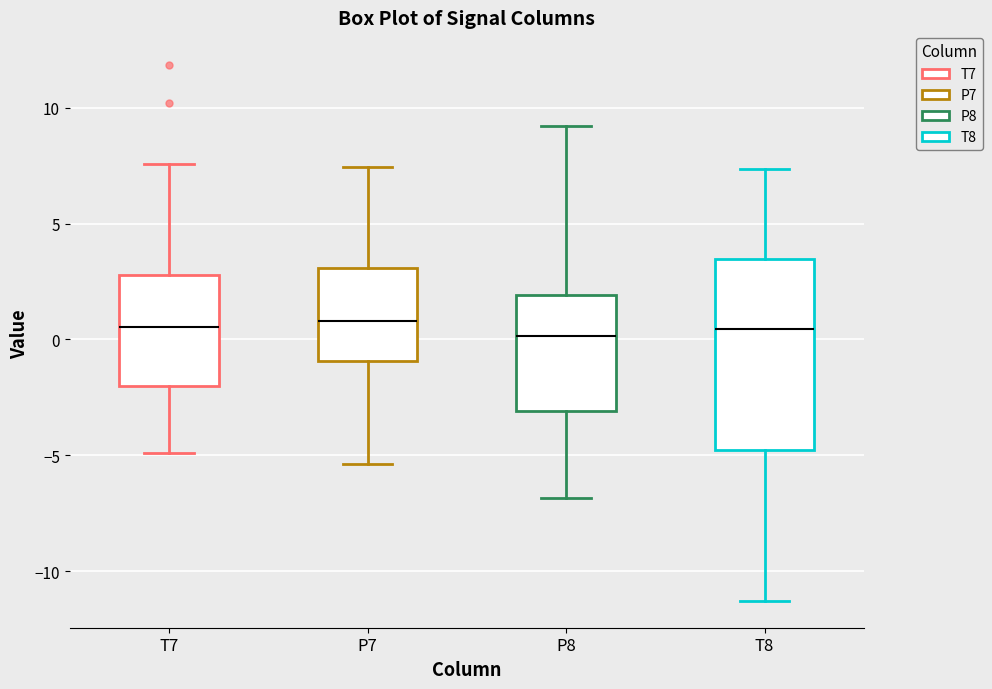

Which box is the tallest, from its lower edge to its upper edge?

T8